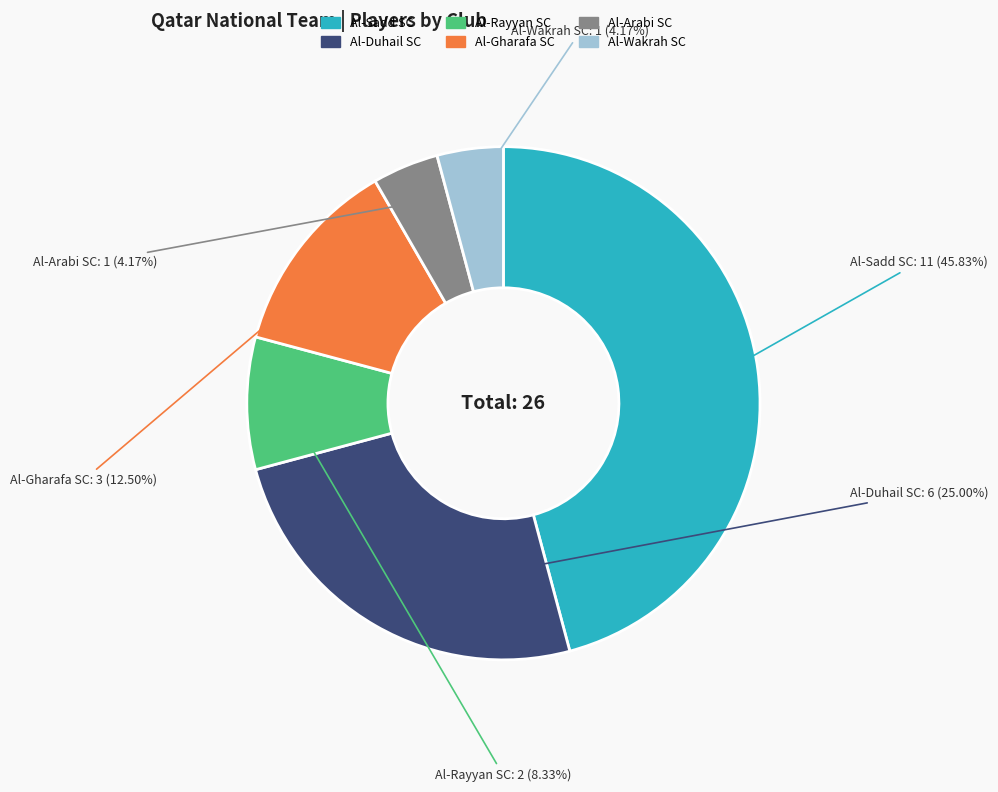

Does any single category account for the majority?

No